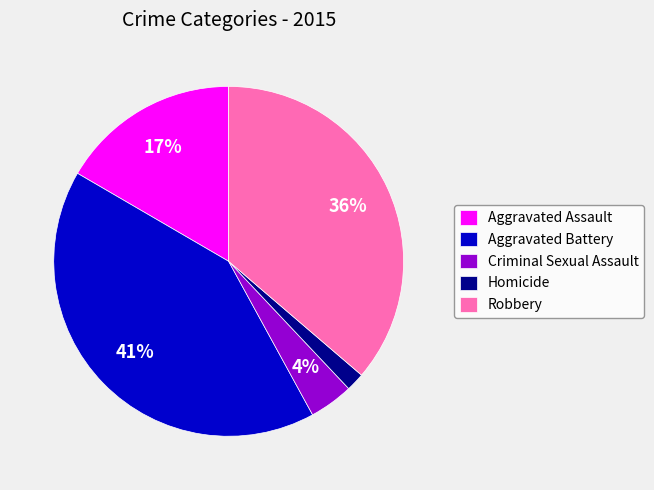

Rank the categories by value from lowest to highest.

Homicide, Criminal Sexual Assault, Aggravated Assault, Robbery, Aggravated Battery